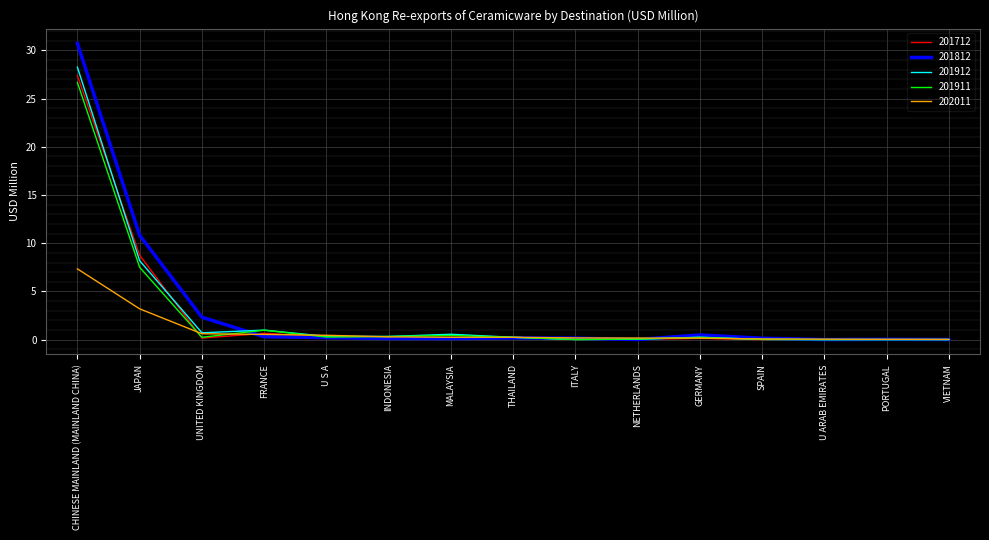

The 201912 series shows 1.0 at FRANCE. True or false?

True